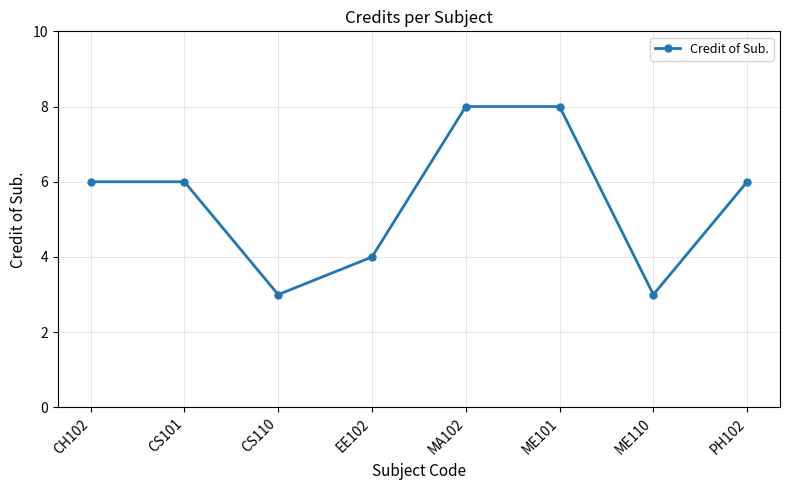

What is the label of the 7th point from the right?

CS101